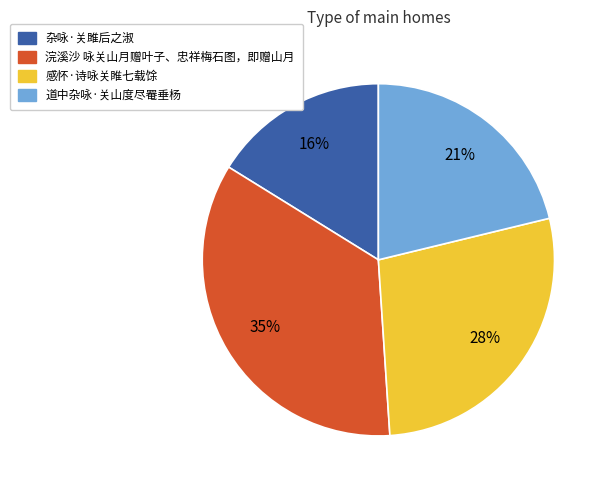

Between 杂咏·关雎后之淑 and 浣溪沙 咏关山月赠叶子、忠祥梅石图，即赠山月, which is larger?

浣溪沙 咏关山月赠叶子、忠祥梅石图，即赠山月